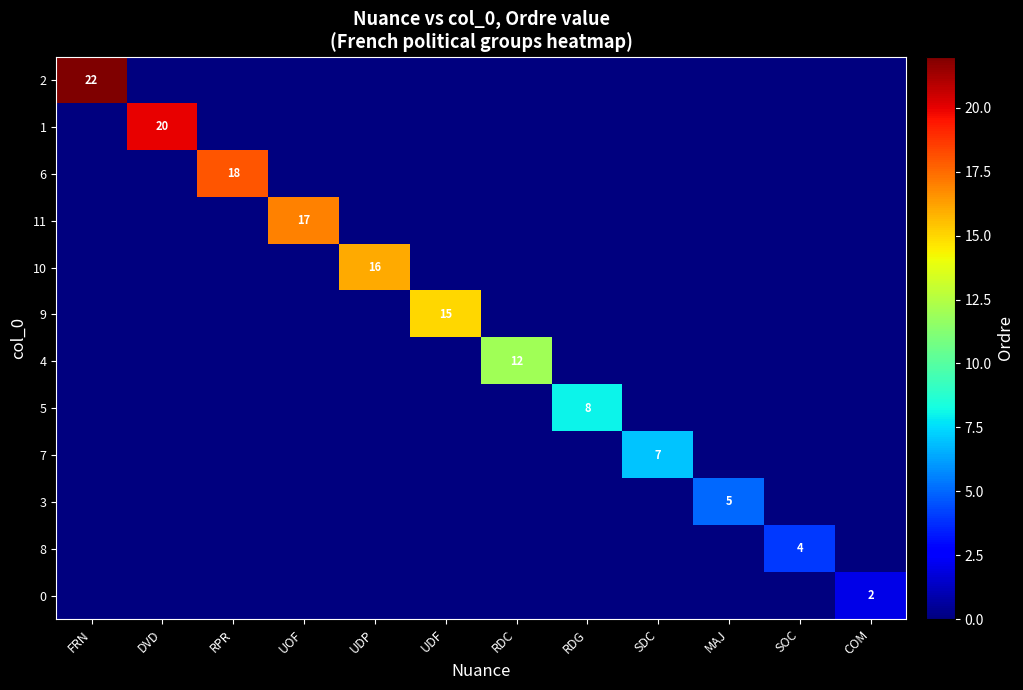

Which category has the lowest value across all series?

DVD